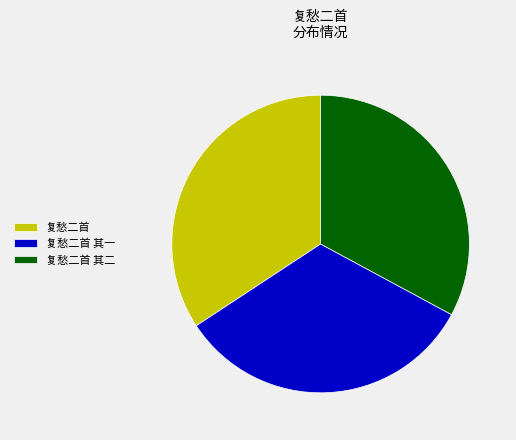

Is there a majority slice in this chart?

No